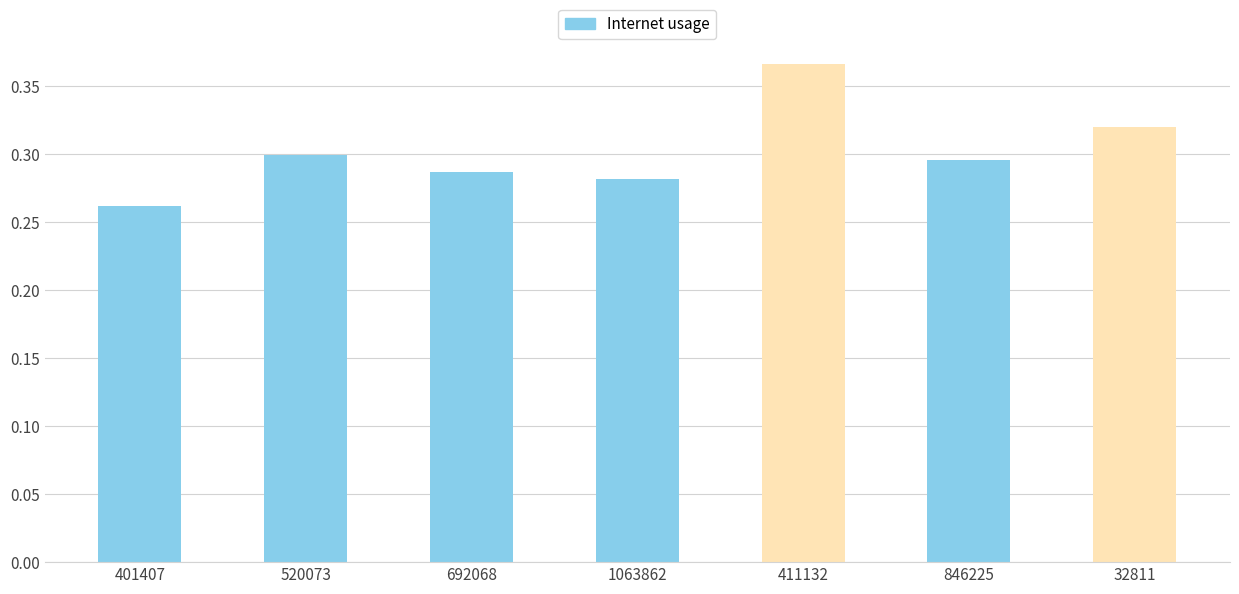

Between 846225 and 520073, which is larger?

520073